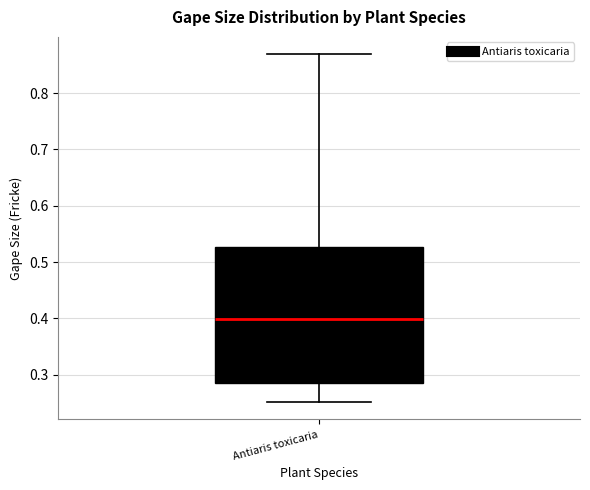

Read this box plot against the y-axis: the position of the median line, the range covered by the box, and the ends of both whiskers. The values are not printed on the chart, so give them approximately, as read against the axis.

median 0.40, box 0.29 to 0.53, whiskers 0.25 to 0.87